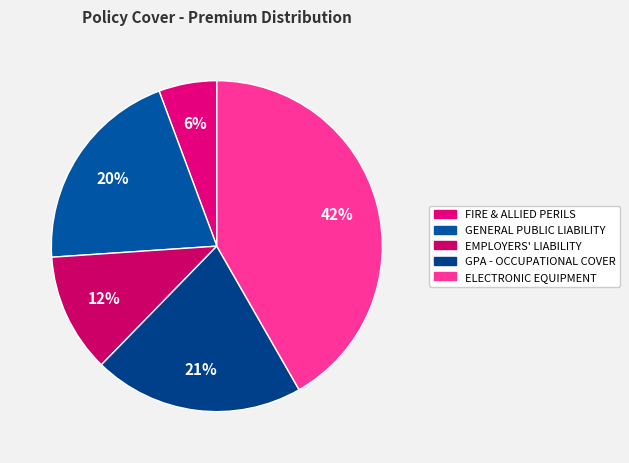

To the nearest percent, what percentage of the pie is FIRE & ALLIED PERILS?

6%